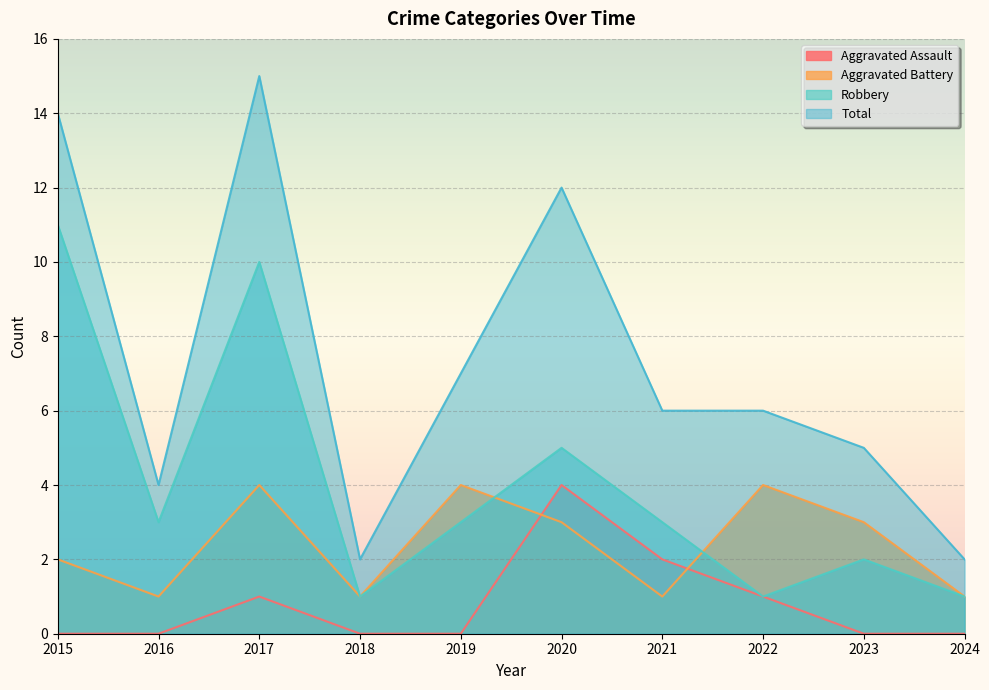

Is the value of Total at 2020 greater than the value of Aggravated Assault at 2022?

Yes